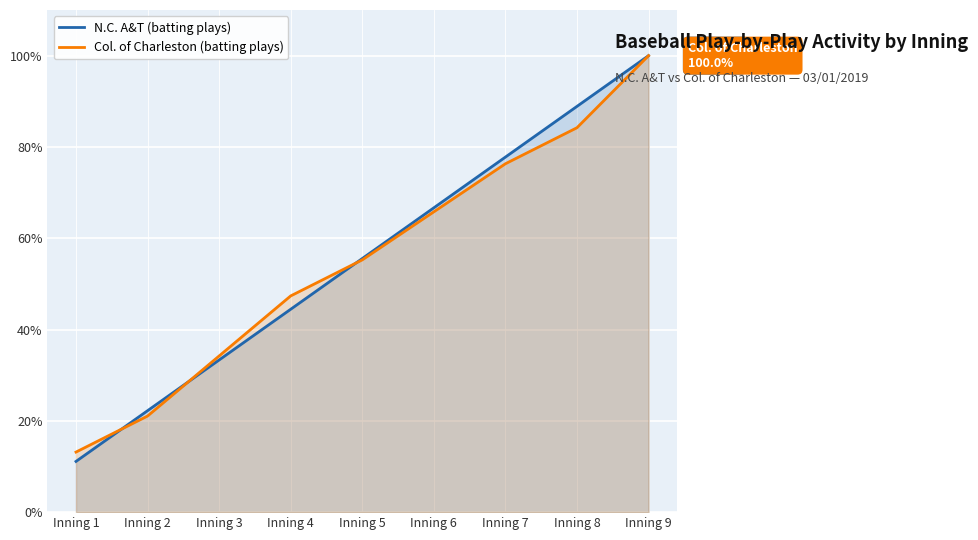

At how many categories does at least one series exceed 49?

5